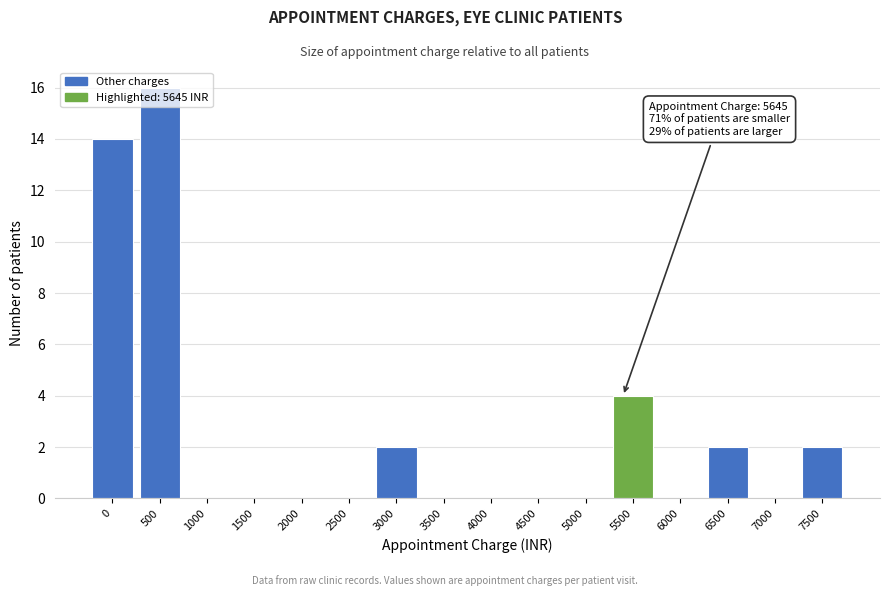

Which category has the highest value across all series?

500